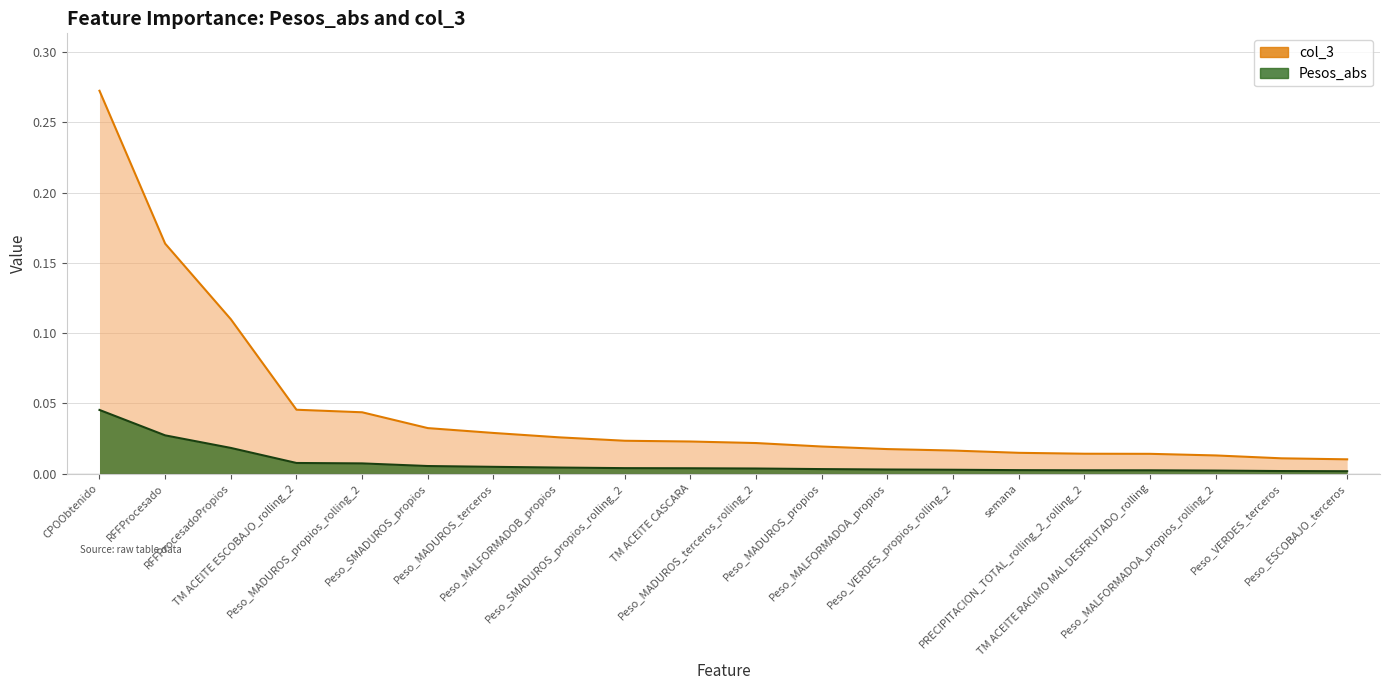

Which series has the largest range (max minus min)?

col_3